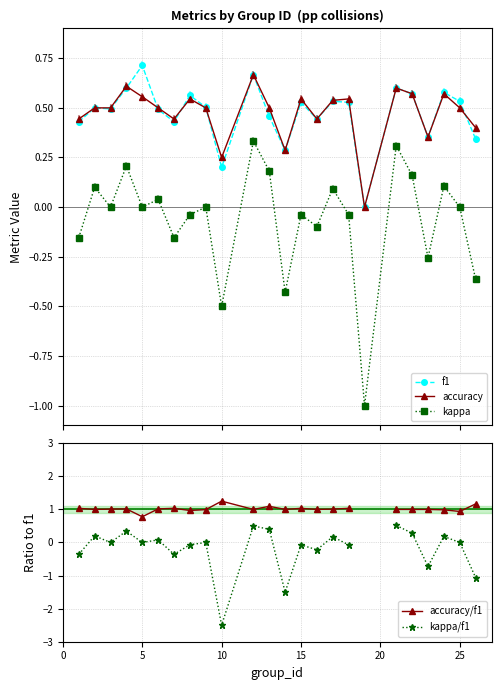

How many distinct data groups are displayed?

5